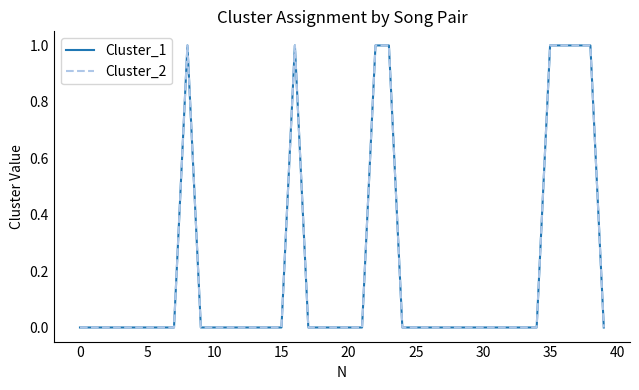

Does the chart have visible grid lines?

No